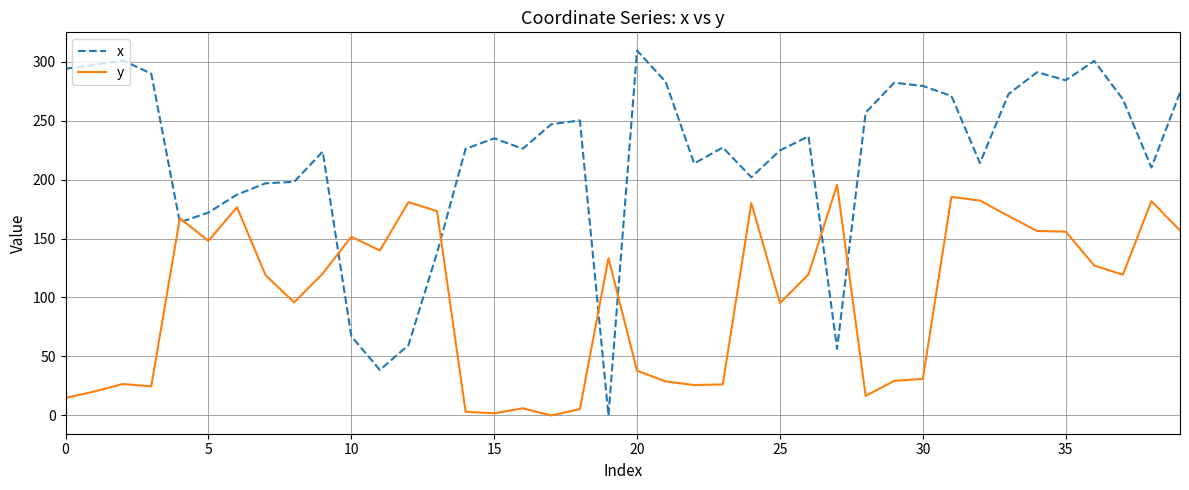

Which series has the largest total across all categories?

x